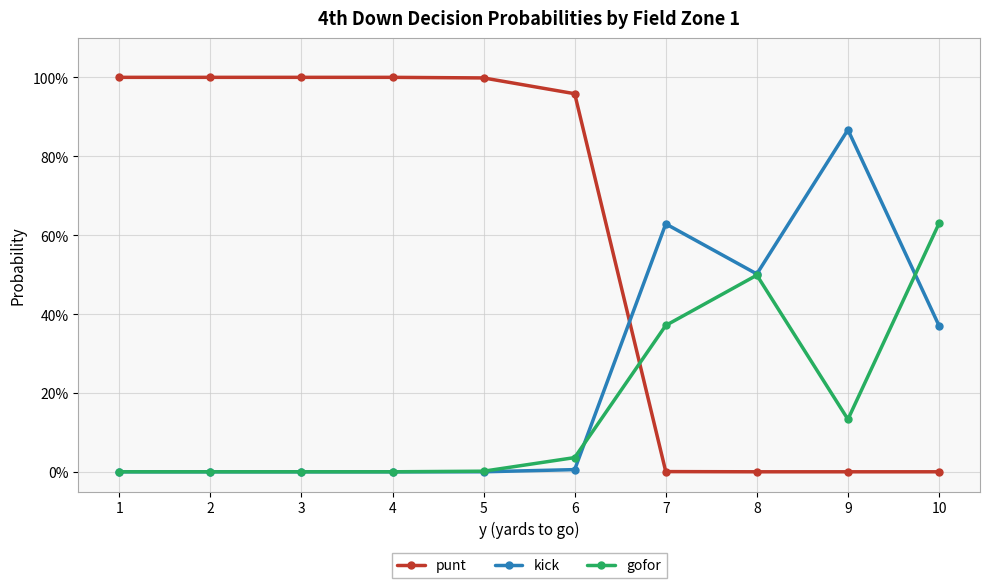

List the labels in order of kick value, largest first.

9, 7, 8, 10, 6, 1, 2, 3, 4, 5